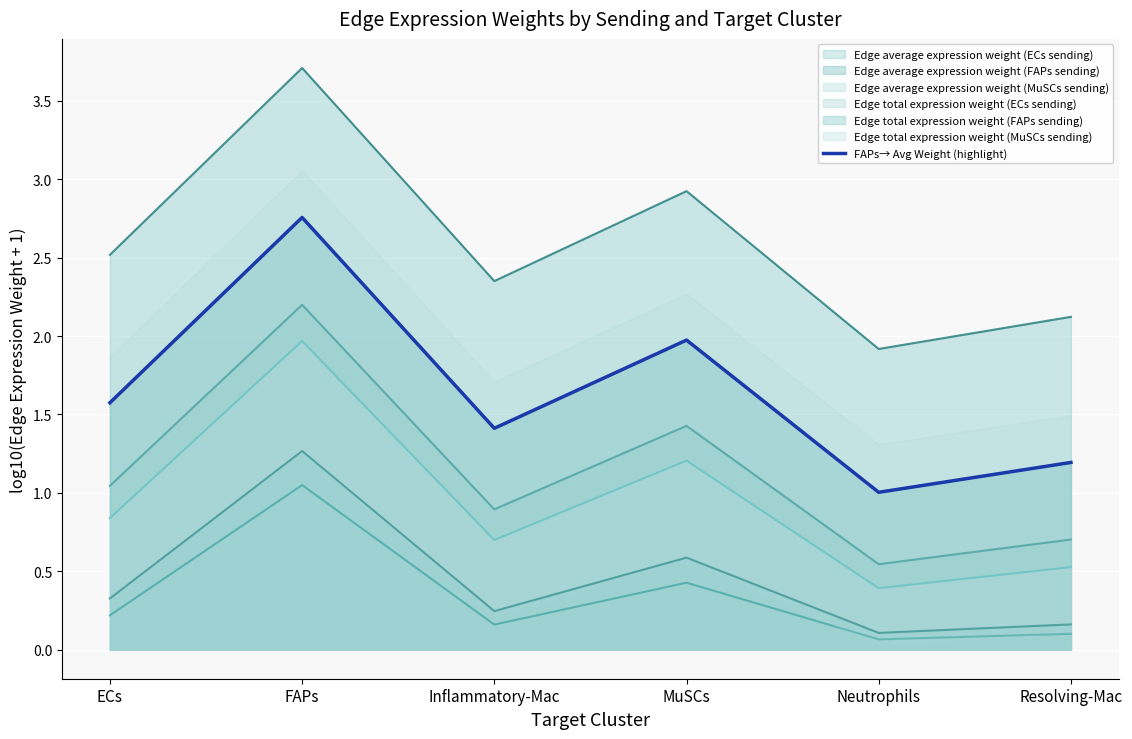

What is the value of the 4th point from the left?

2.0